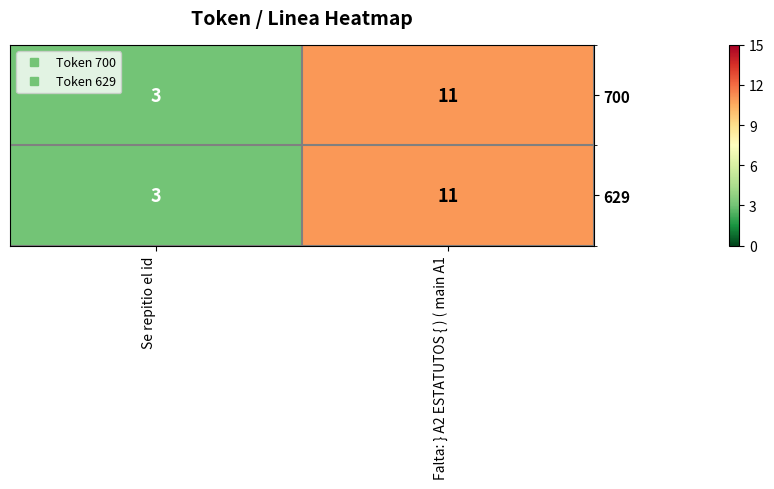

List the labels in order of 700 value, smallest first.

Se repitio el id, Falta: } A2 ESTATUTOS { ) ( main A1